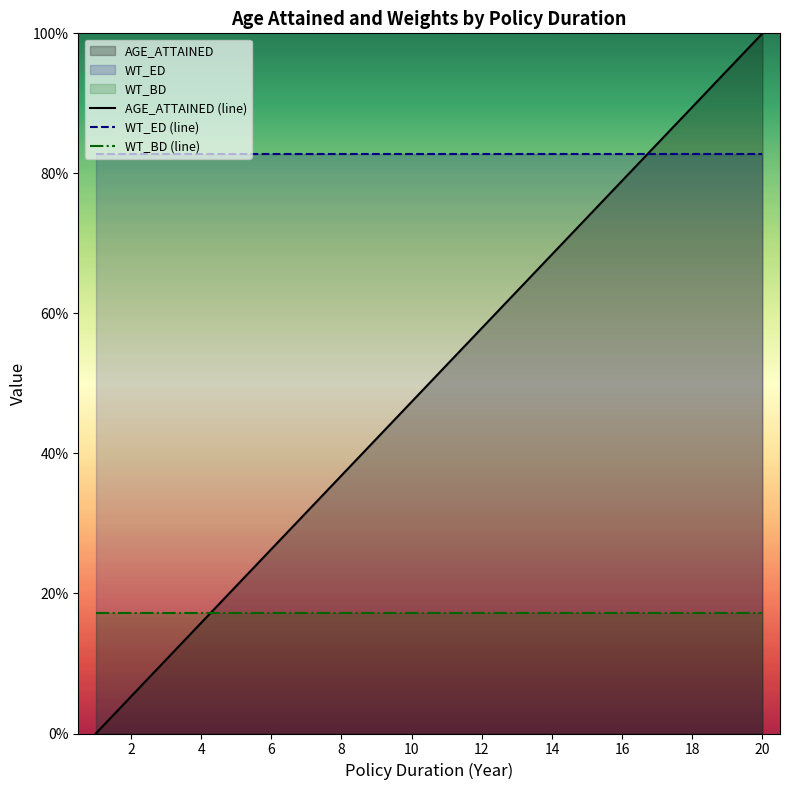

Which series has the largest range (max minus min)?

AGE_ATTAINED (line)